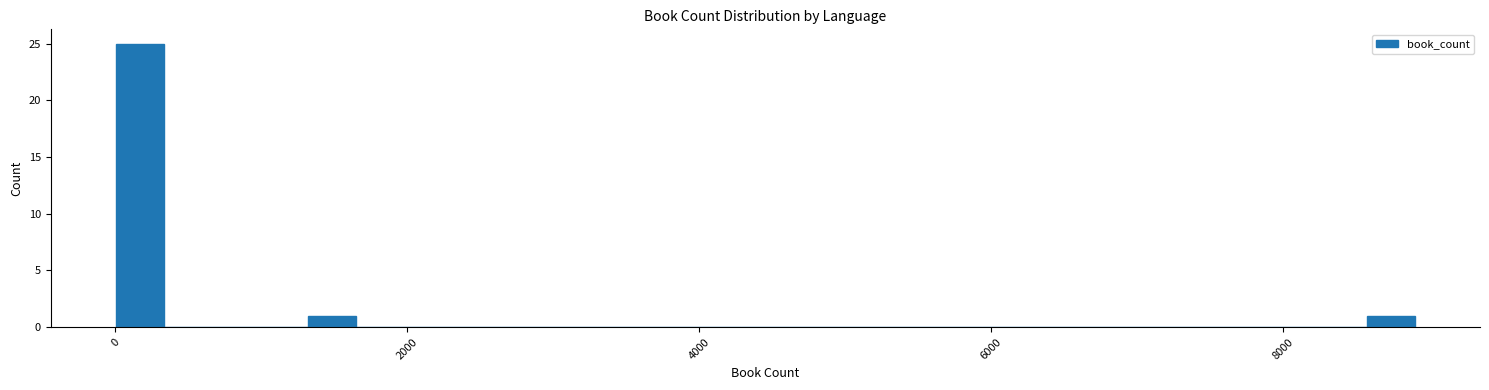

Around what value on the x-axis is the tallest bar? Give the approximate position of its centre, as read against the axis.

200